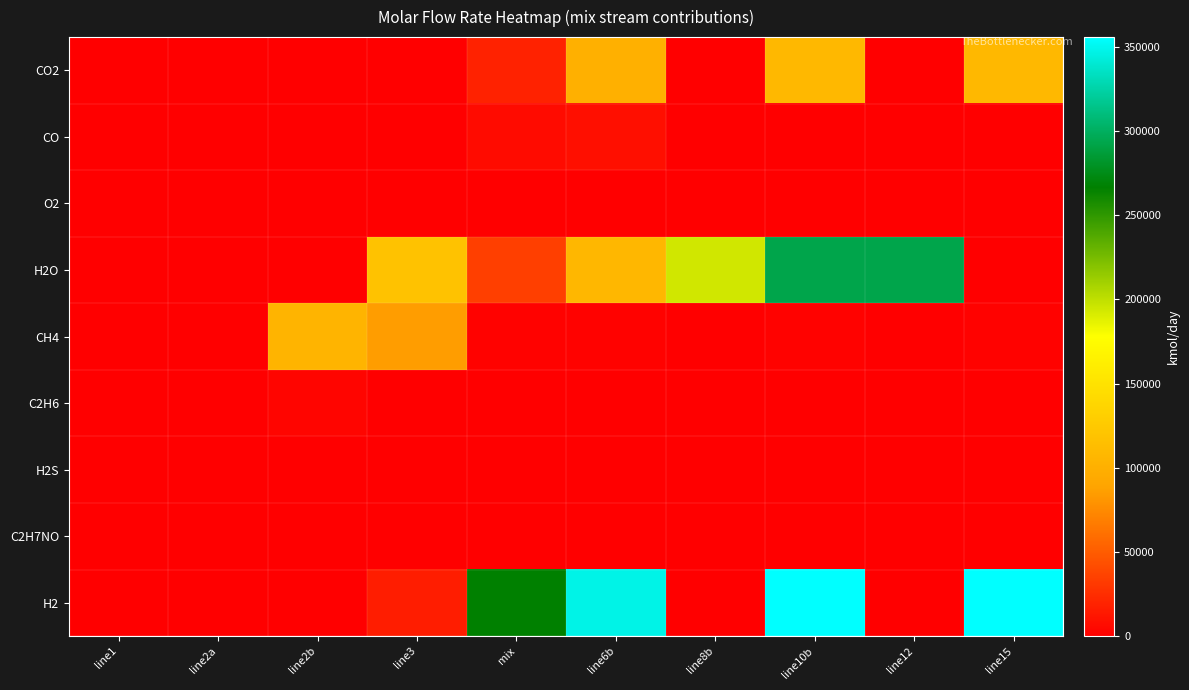

What is the difference between the highest and lowest values at line15?

355802.6